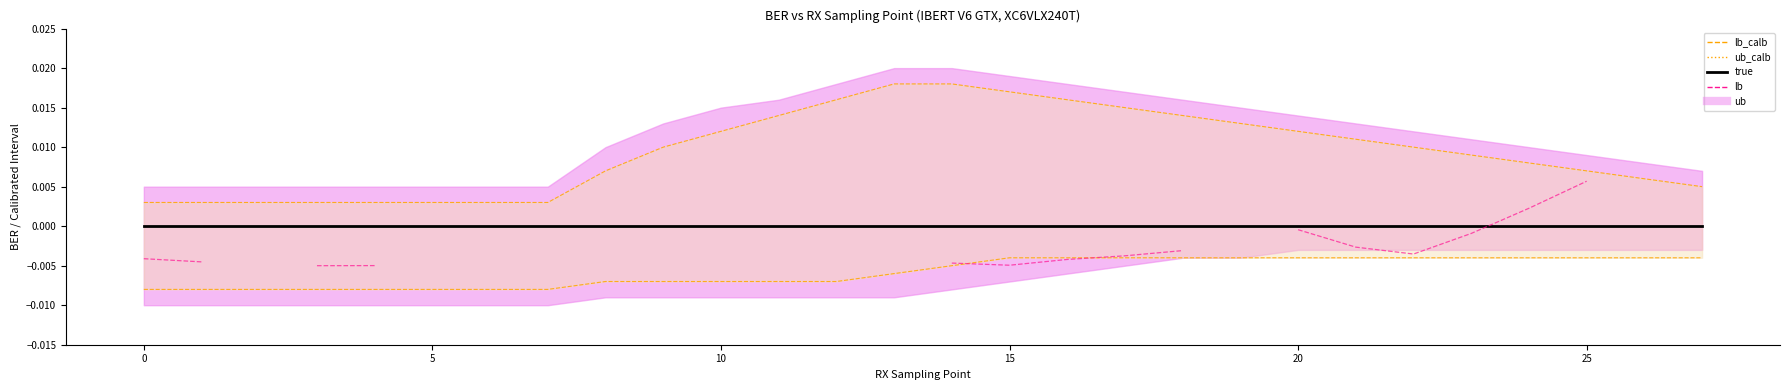

The ub_calb series shows 0.0 at 27. True or false?

False